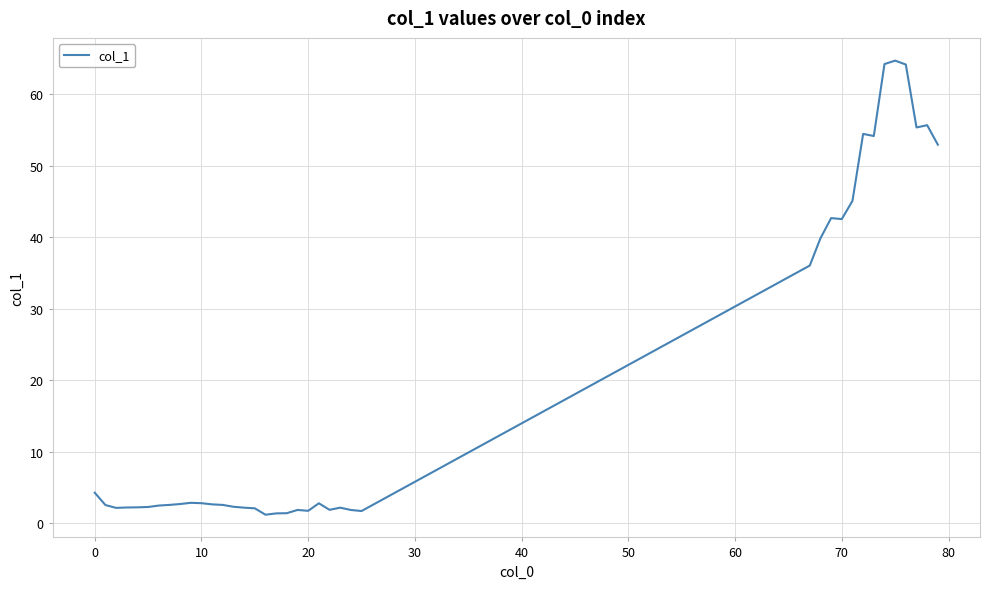

What is the greatest value displayed?

64.7